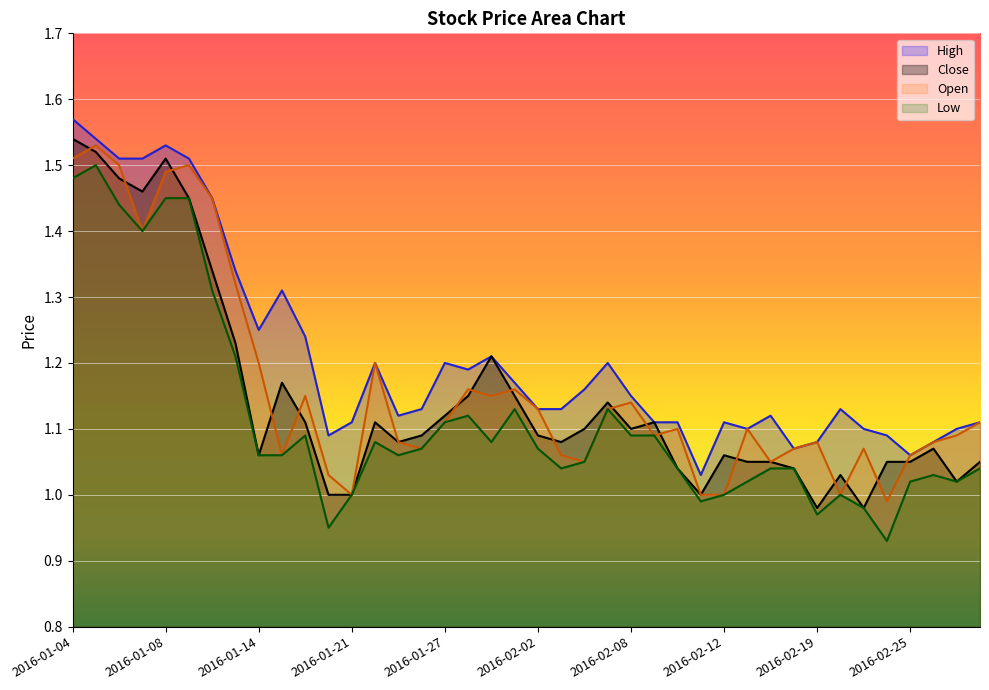

What is the average value of the Low series?

1.1